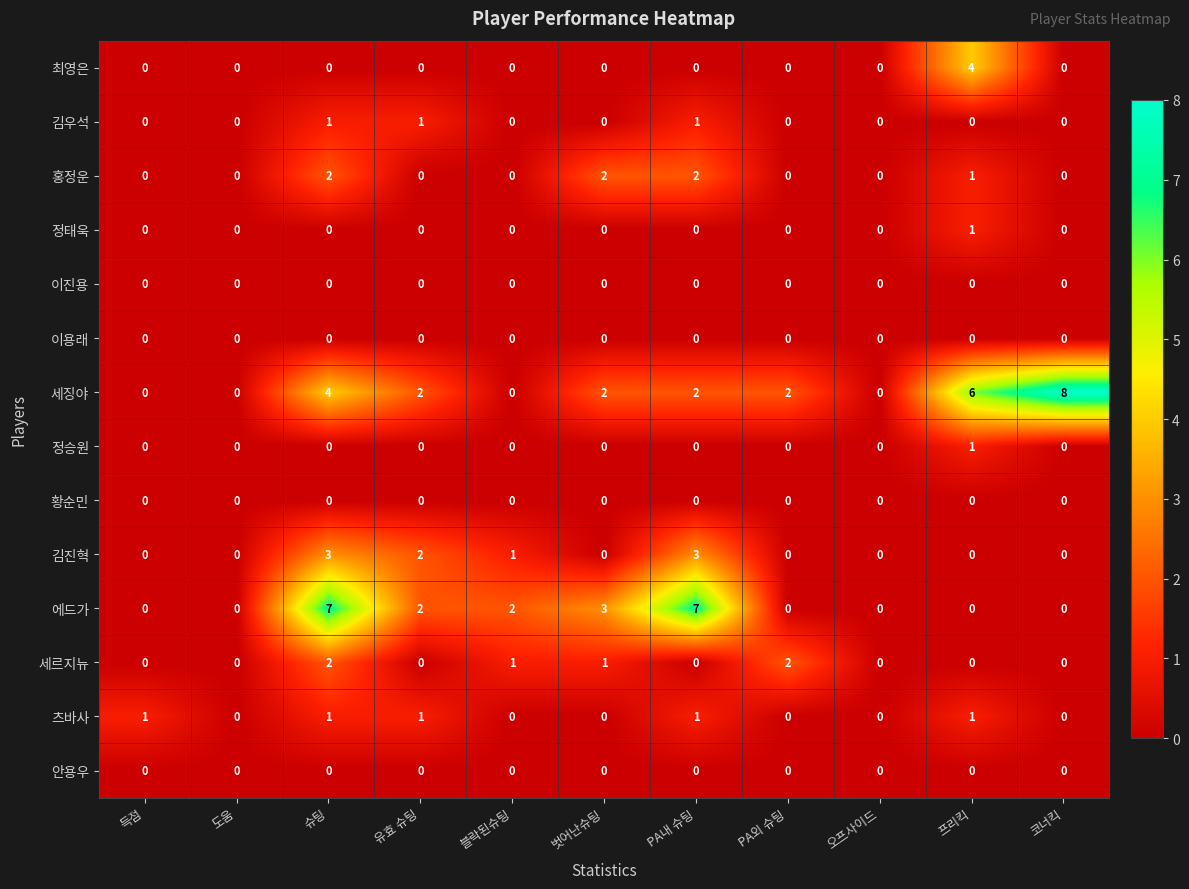

Between 득점 and 슈팅, which series saw the biggest shift?

에드가